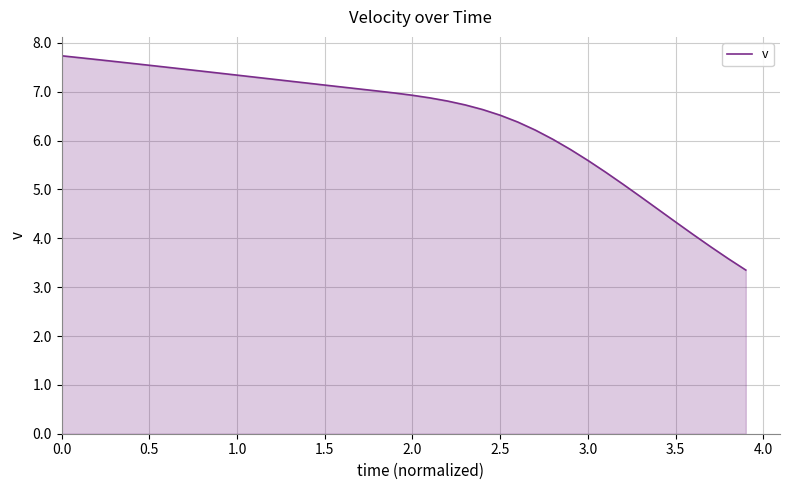

What is the difference between the maximum and minimum values?

4.4